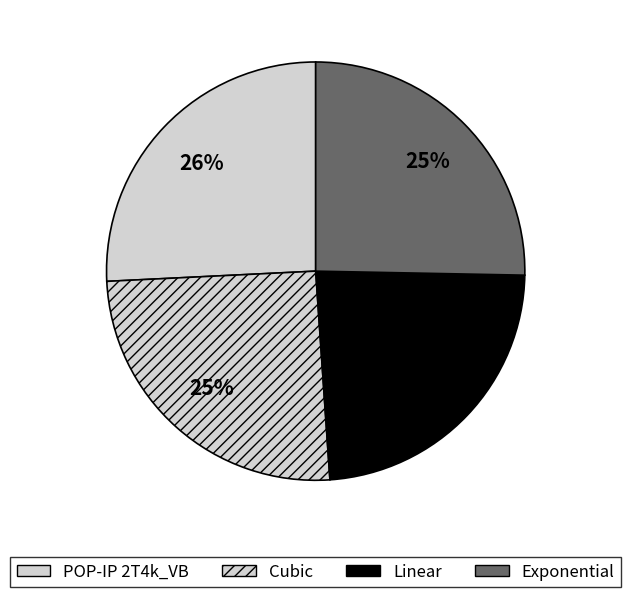

Count the number of slices in the pie.

4